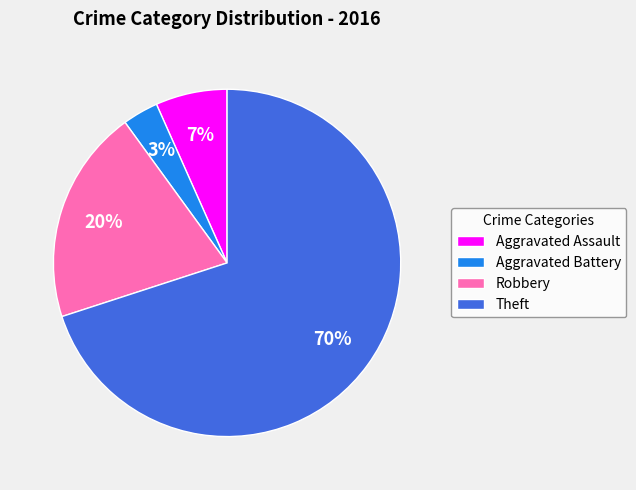

Rank the categories by value from lowest to highest.

Aggravated Battery, Aggravated Assault, Robbery, Theft